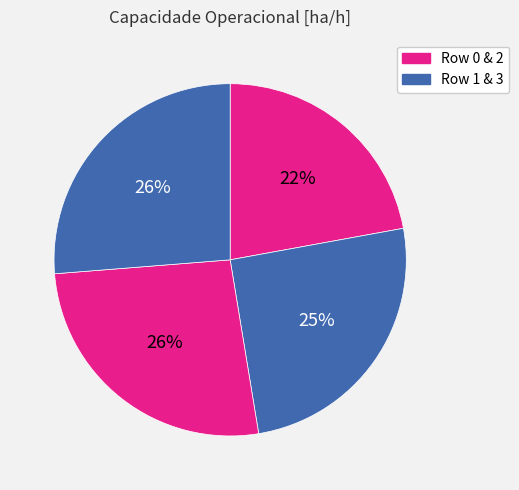

Is there any slice that represents more than half of the pie?

No